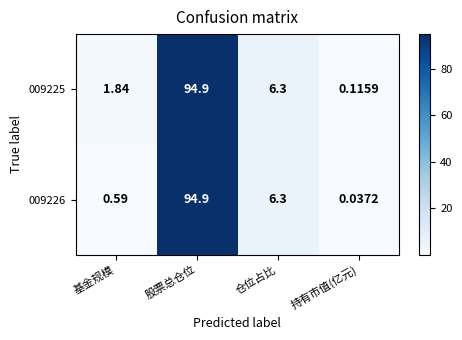

What is the total value across all series at 持有市值(亿元)?

0.2